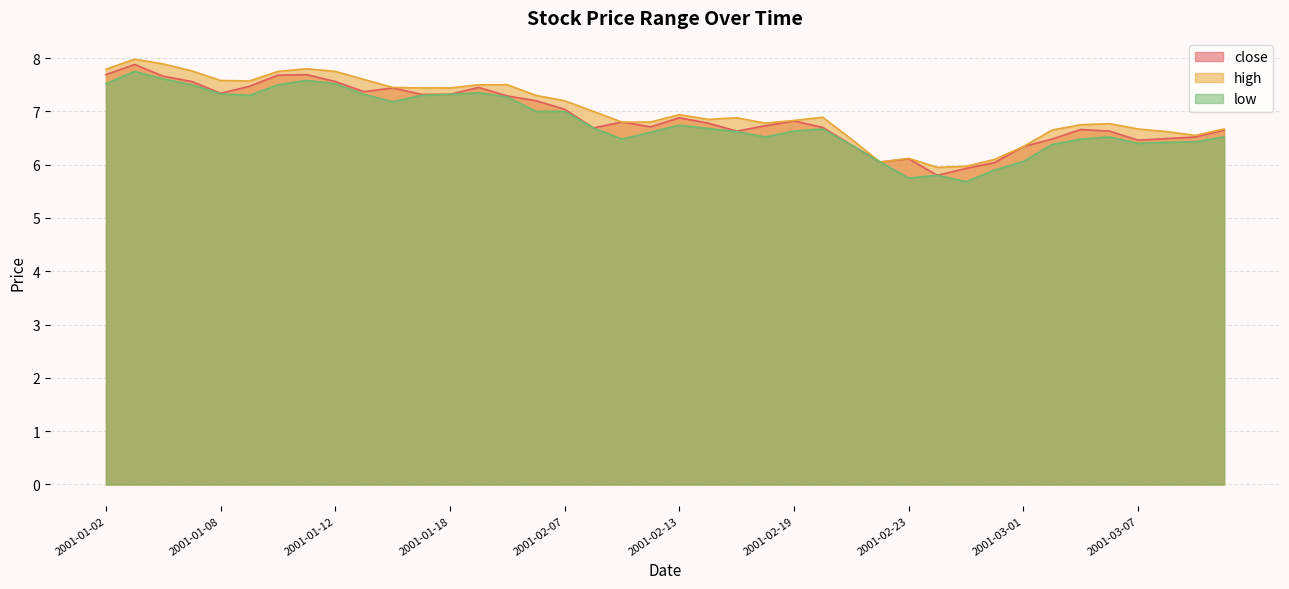

At which category does close reach its first local peak?

2001-01-03